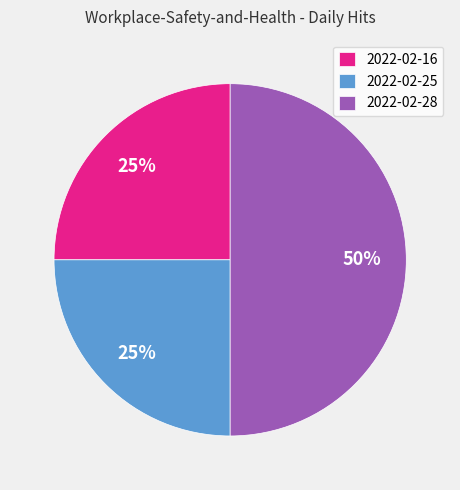

Combined, do 2022-02-28 and 2022-02-16 account for over 50%?

Yes